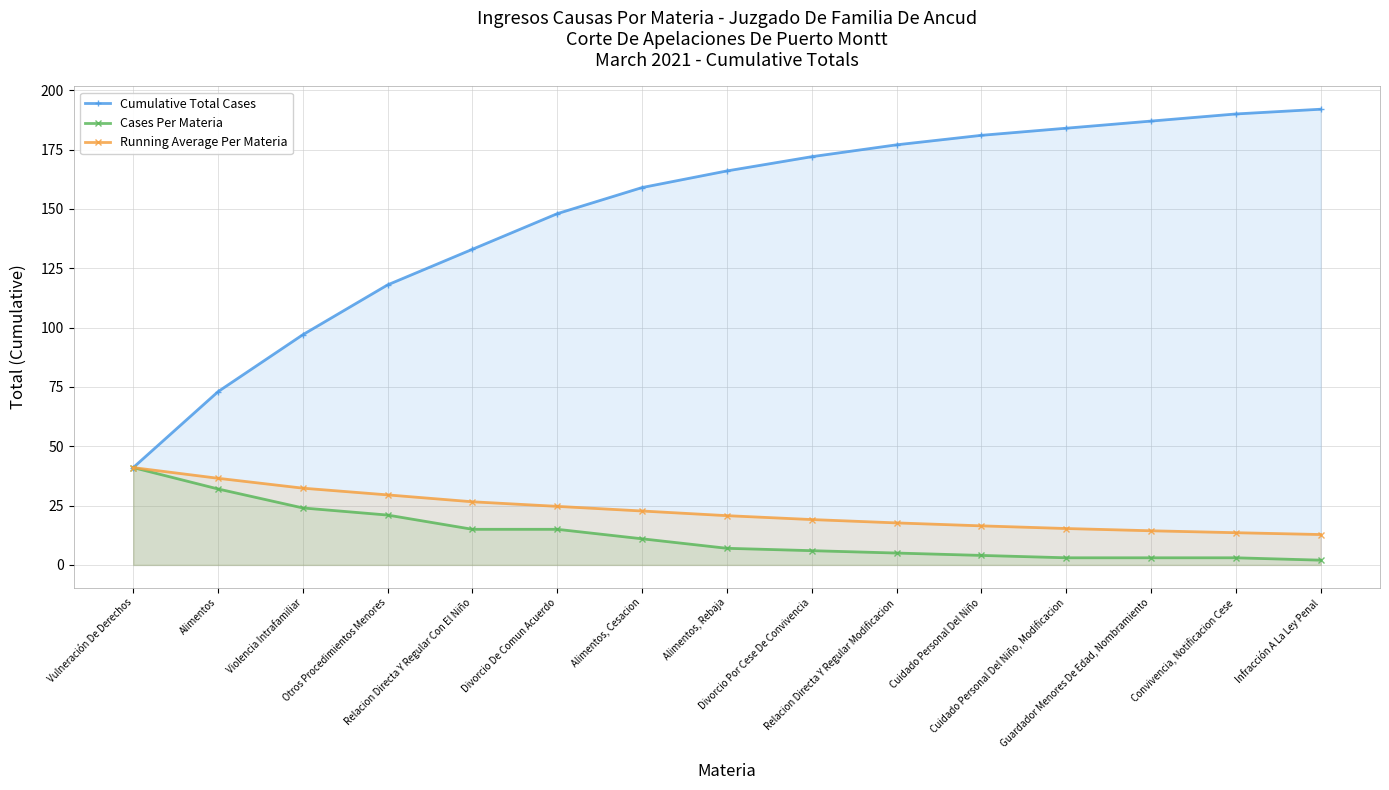

What is the difference between the second highest and minimum values in the Cumulative Total Cases series?

149.0